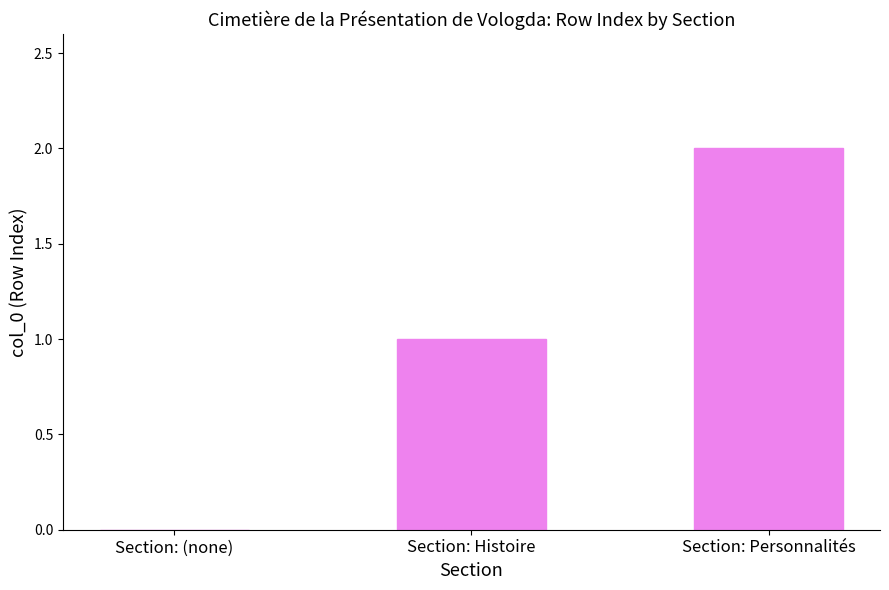

Count the number of categories in the chart.

3